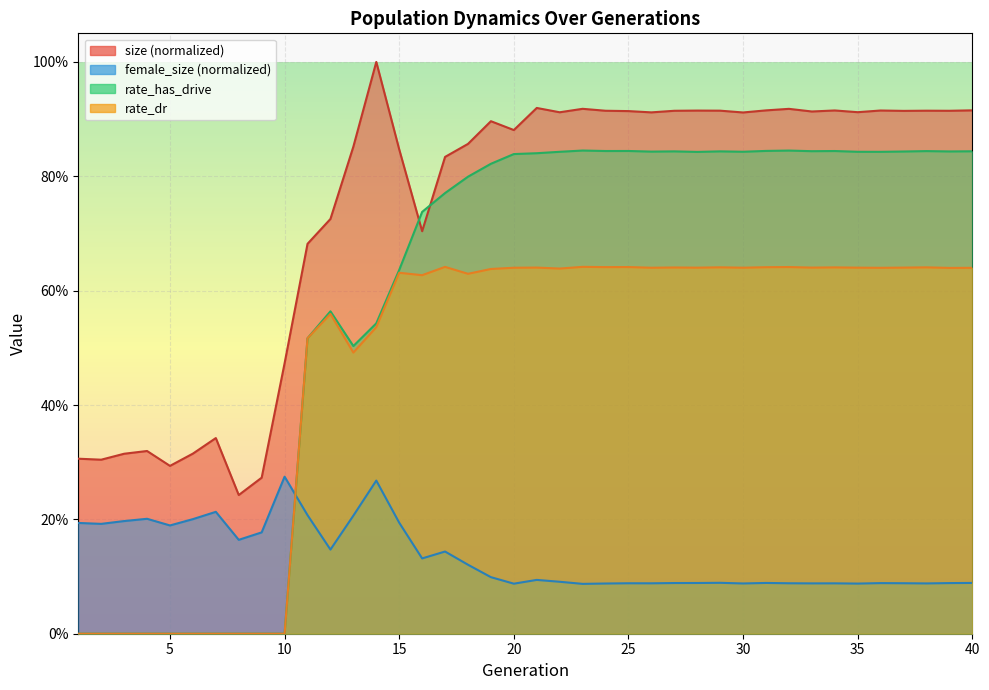

Where is the first local minimum for rate_has_drive?

13